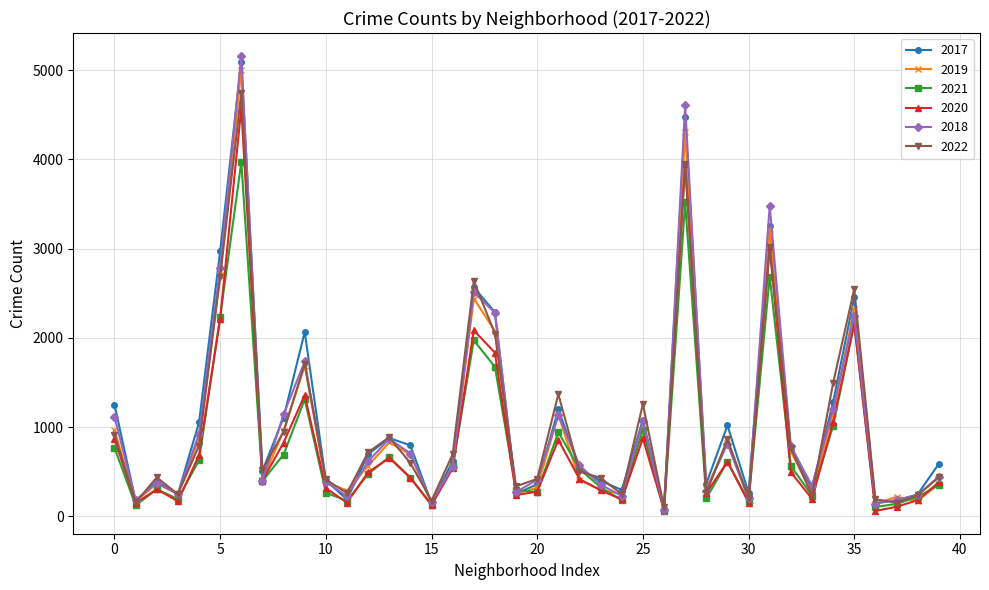

Rank the series by their maximum value, from highest to lowest.

2018, 2017, 2019, 2022, 2020, 2021